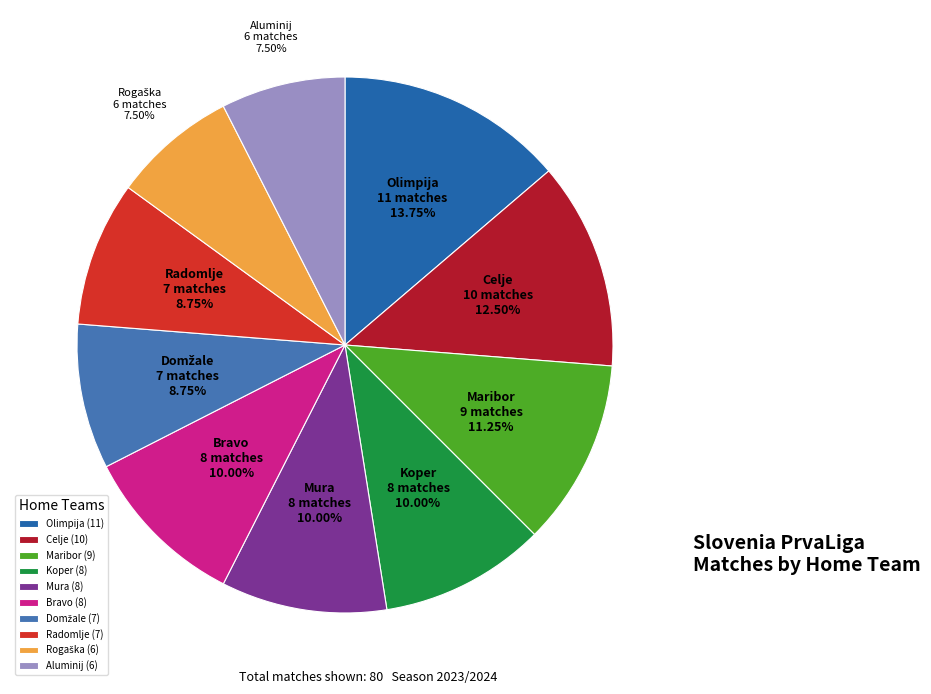

Which has a higher value, Aluminij or Maribor?

Maribor